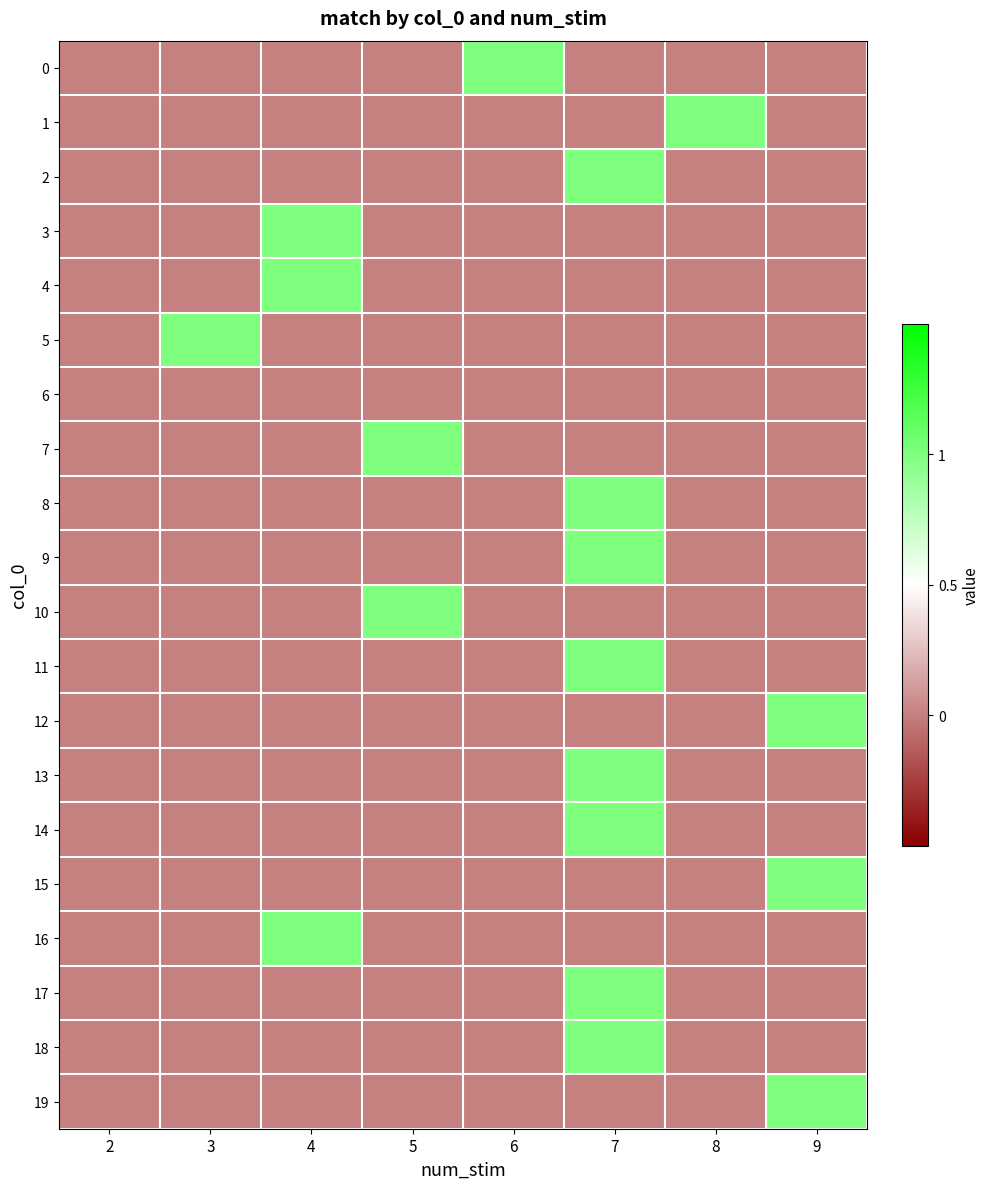

Reading left to right, extract all data points from this chart.

0: 2=0	3=0	4=0	5=0	6=1	7=0	8=0	9=0
1: 2=0	3=0	4=0	5=0	6=0	7=0	8=1	9=0
2: 2=0	3=0	4=0	5=0	6=0	7=1	8=0	9=0
3: 2=0	3=0	4=1	5=0	6=0	7=0	8=0	9=0
4: 2=0	3=0	4=1	5=0	6=0	7=0	8=0	9=0
5: 2=0	3=1	4=0	5=0	6=0	7=0	8=0	9=0
6: 2=0	3=0	4=0	5=0	6=0	7=0	8=0	9=0
7: 2=0	3=0	4=0	5=1	6=0	7=0	8=0	9=0
8: 2=0	3=0	4=0	5=0	6=0	7=1	8=0	9=0
9: 2=0	3=0	4=0	5=0	6=0	7=1	8=0	9=0
10: 2=0	3=0	4=0	5=1	6=0	7=0	8=0	9=0
11: 2=0	3=0	4=0	5=0	6=0	7=1	8=0	9=0
12: 2=0	3=0	4=0	5=0	6=0	7=0	8=0	9=1
13: 2=0	3=0	4=0	5=0	6=0	7=1	8=0	9=0
14: 2=0	3=0	4=0	5=0	6=0	7=1	8=0	9=0
15: 2=0	3=0	4=0	5=0	6=0	7=0	8=0	9=1
16: 2=0	3=0	4=1	5=0	6=0	7=0	8=0	9=0
17: 2=0	3=0	4=0	5=0	6=0	7=1	8=0	9=0
18: 2=0	3=0	4=0	5=0	6=0	7=1	8=0	9=0
19: 2=0	3=0	4=0	5=0	6=0	7=0	8=0	9=1